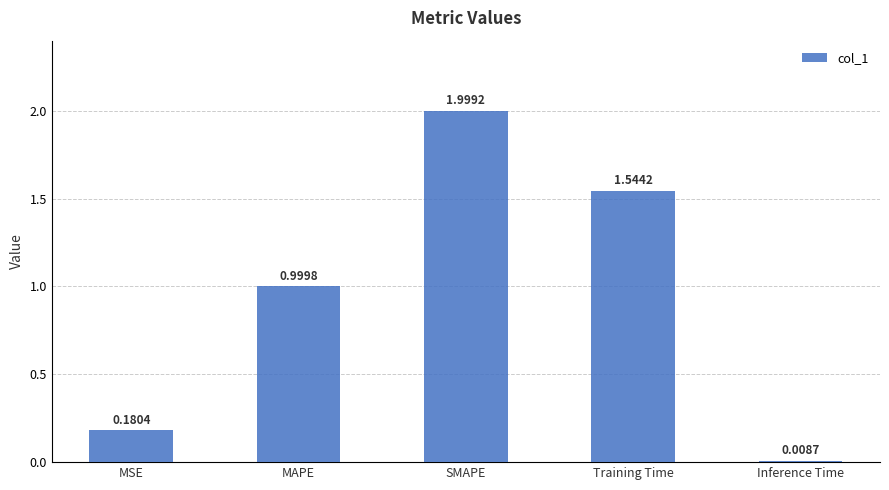

What is the average value?

0.9